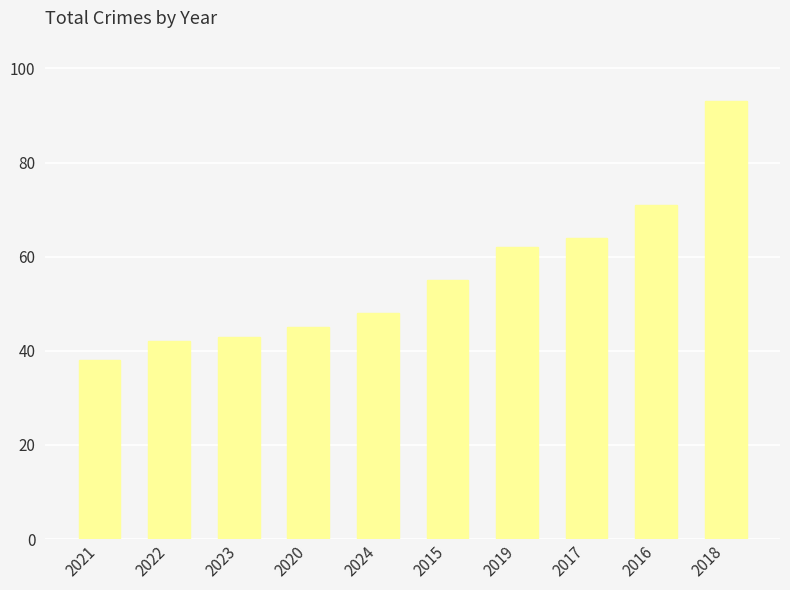

The value at 2020 is 45. True or false?

True